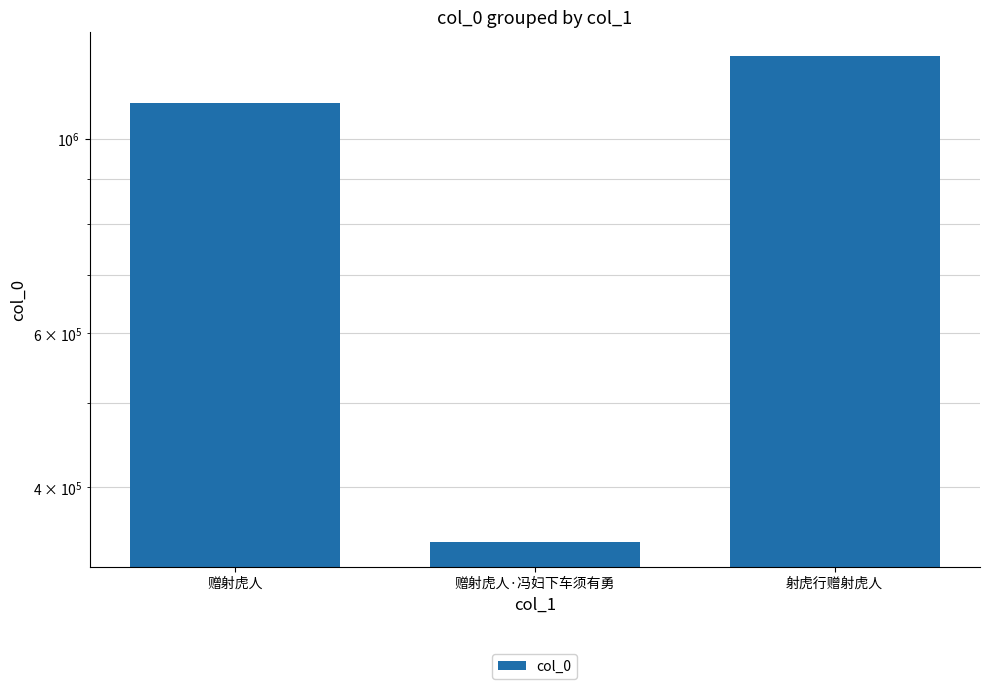

Between 射虎行赠射虎人 and 赠射虎人·冯妇下车须有勇, which is larger?

射虎行赠射虎人